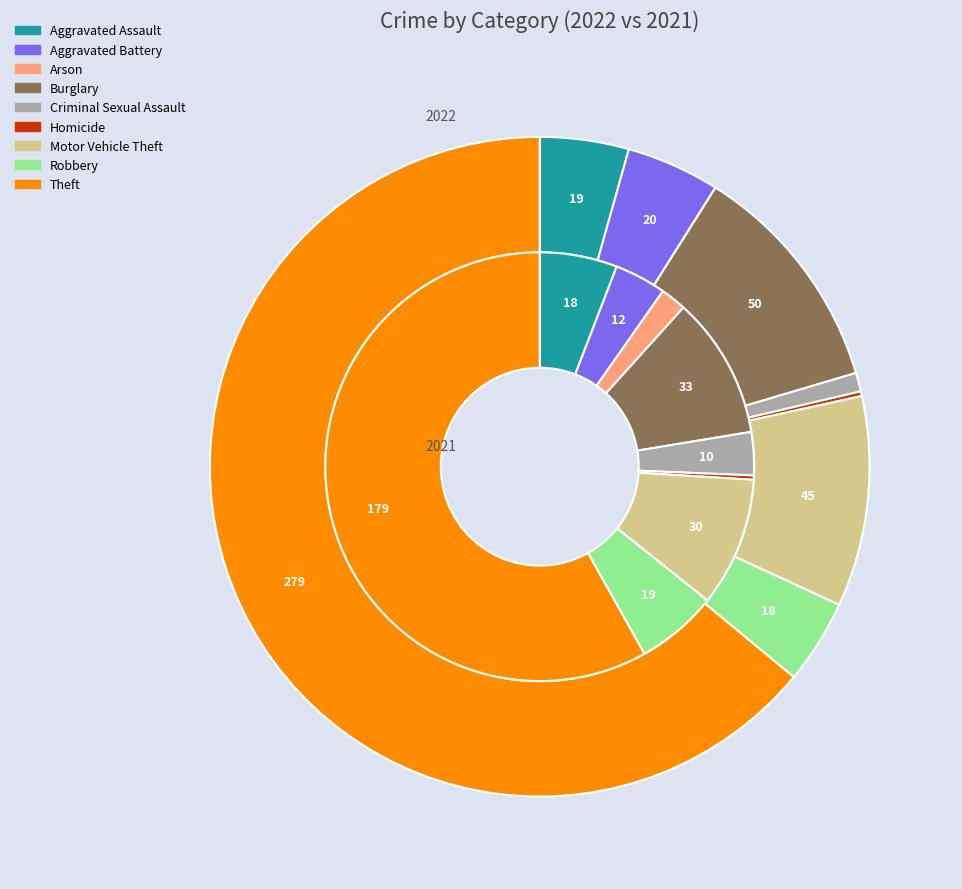

Is it true that 8 is 54% of the pie?

False